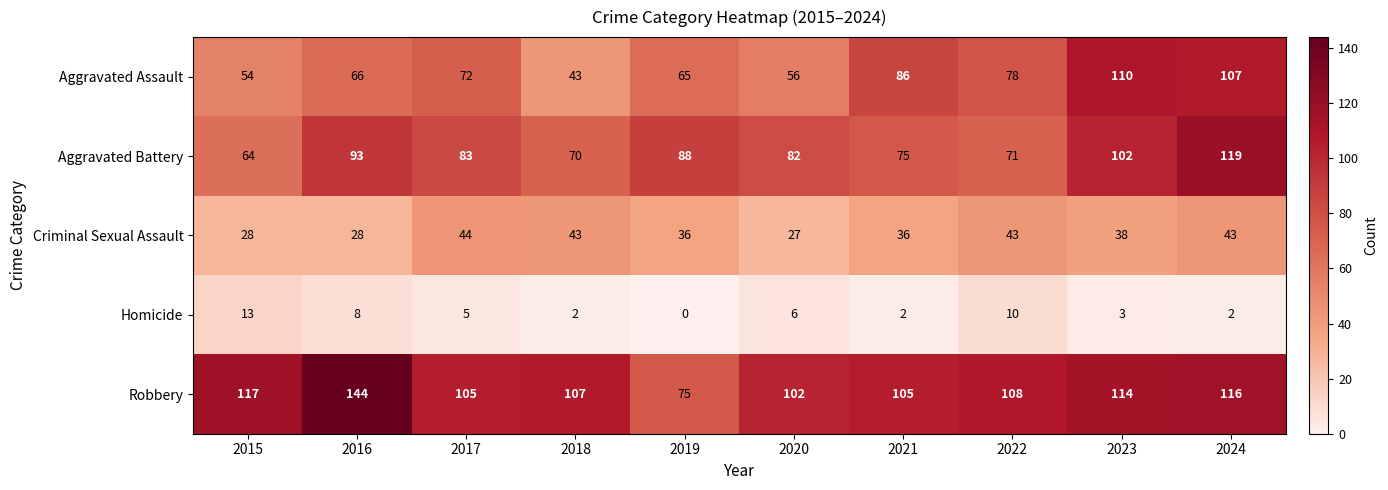

Is the value of Robbery at 2021 greater than the value of Homicide at 2016?

Yes